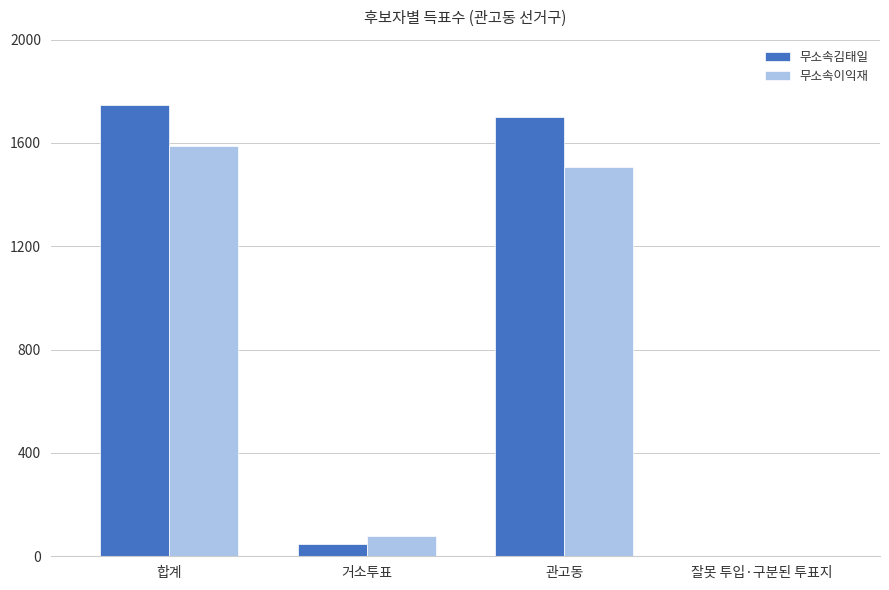

What is the highest value of the 무소속김태일 series?

1748